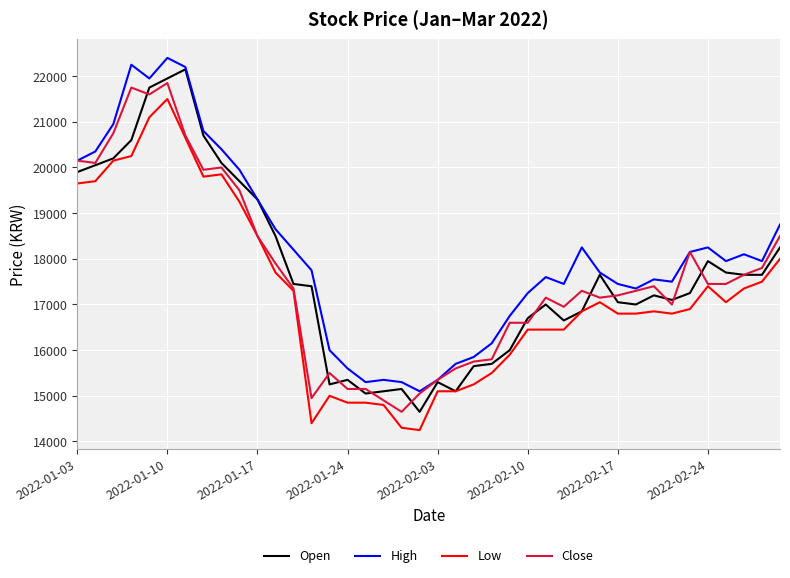

What is the minimum value for Low?

14250